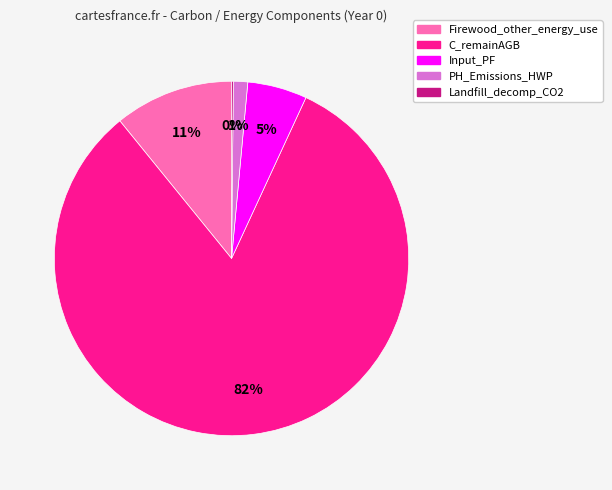

Which slice is the largest?

C_remainAGB